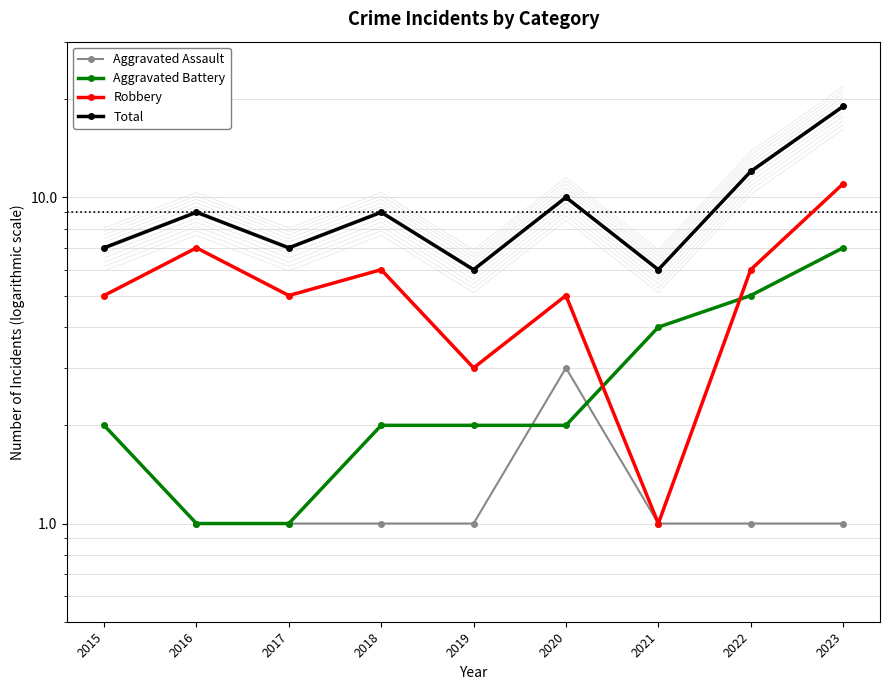

What is the difference between the second highest and minimum values in the Robbery series?

6.0